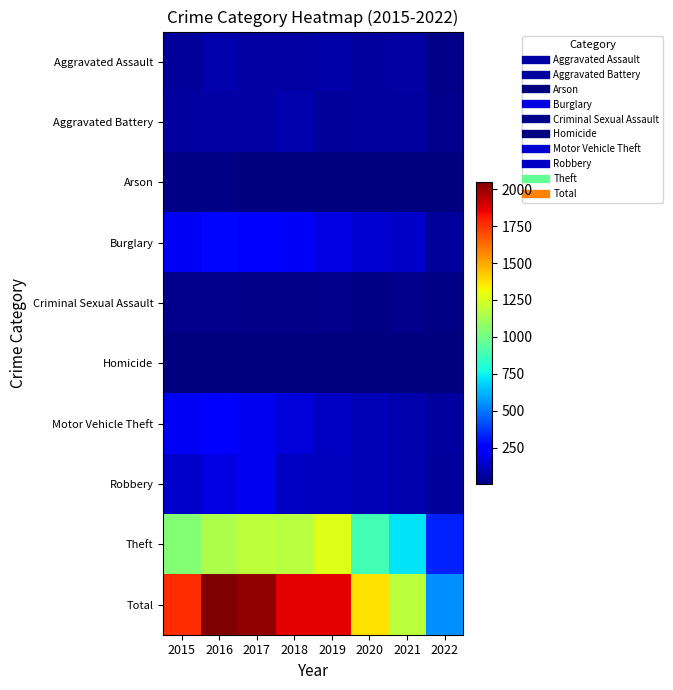

Which series changed the most between 2015 and 2016?

Total